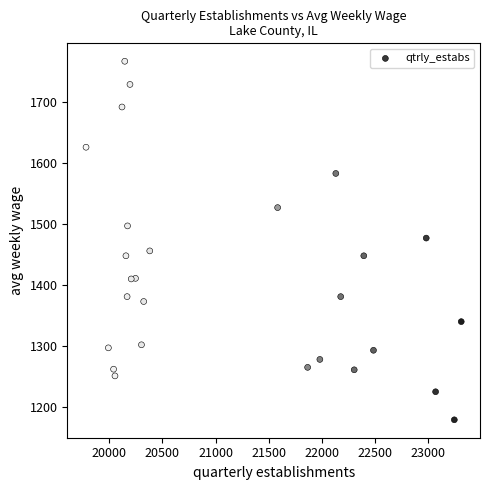

What is the range of X values (max minus min)?

3527